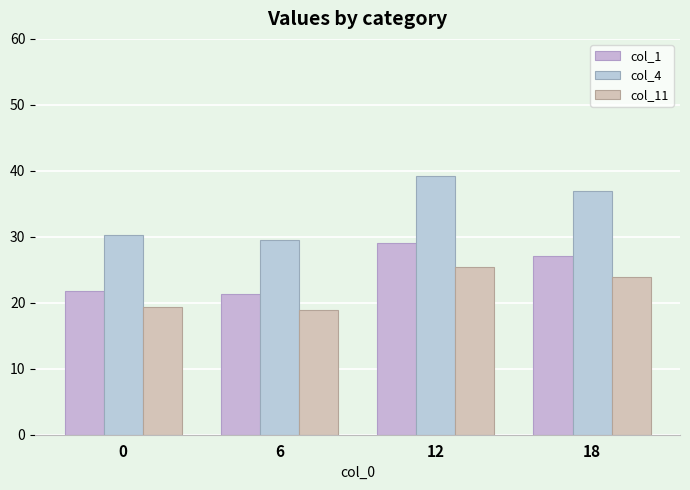

What is the sum of all col_4 values?

135.9